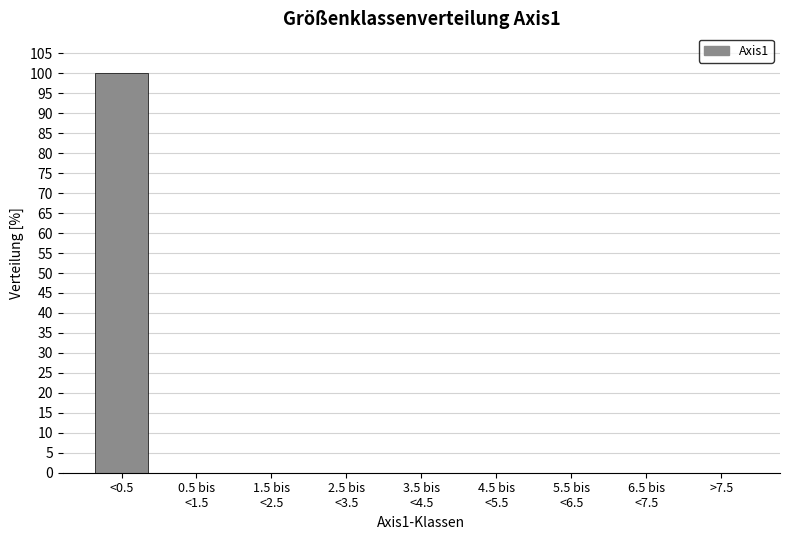

What is the greatest value displayed?

100